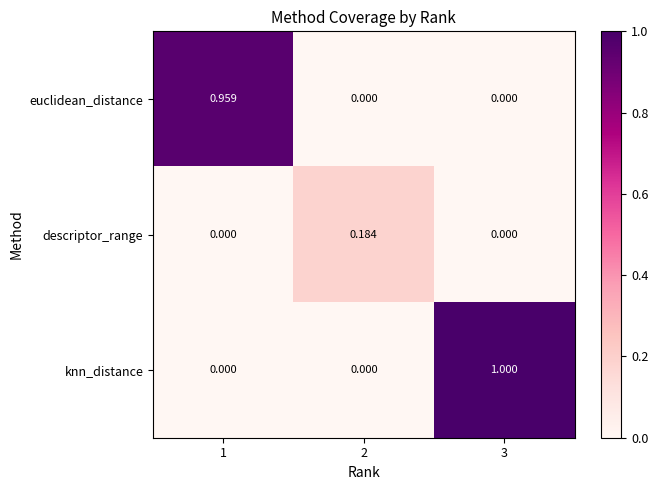

Which series has the largest total across all categories?

knn_distance